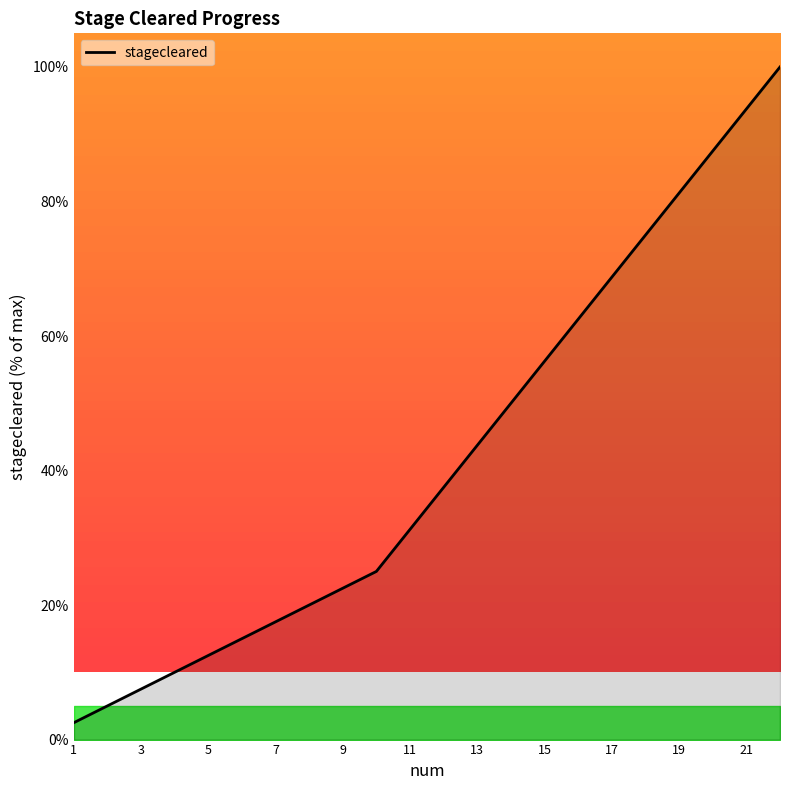

What is the minimum value shown in the chart?

2.5